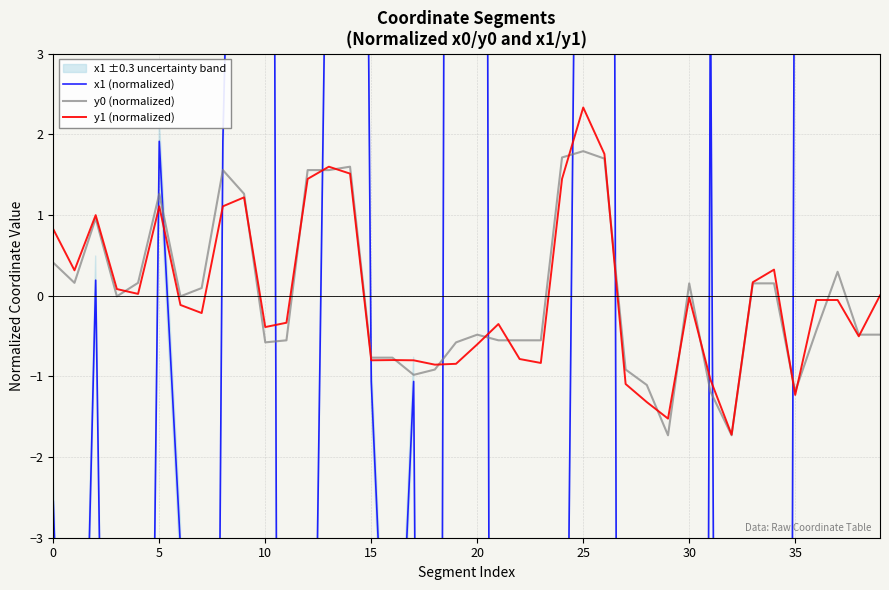

What is the minimum value for y0 (normalized)?

-1.7